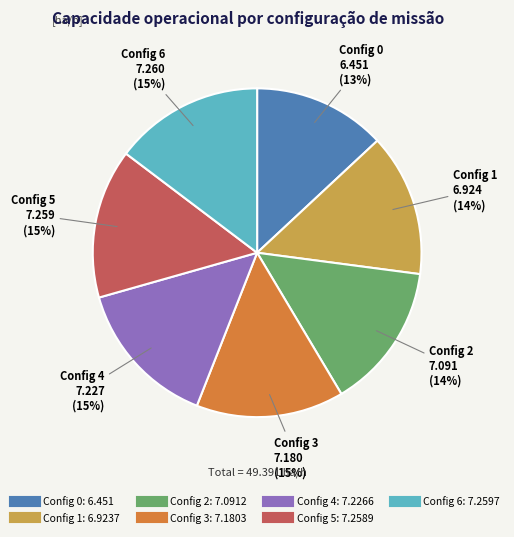

To the nearest percent, what is the difference between the largest and smallest slice percentages?

2%